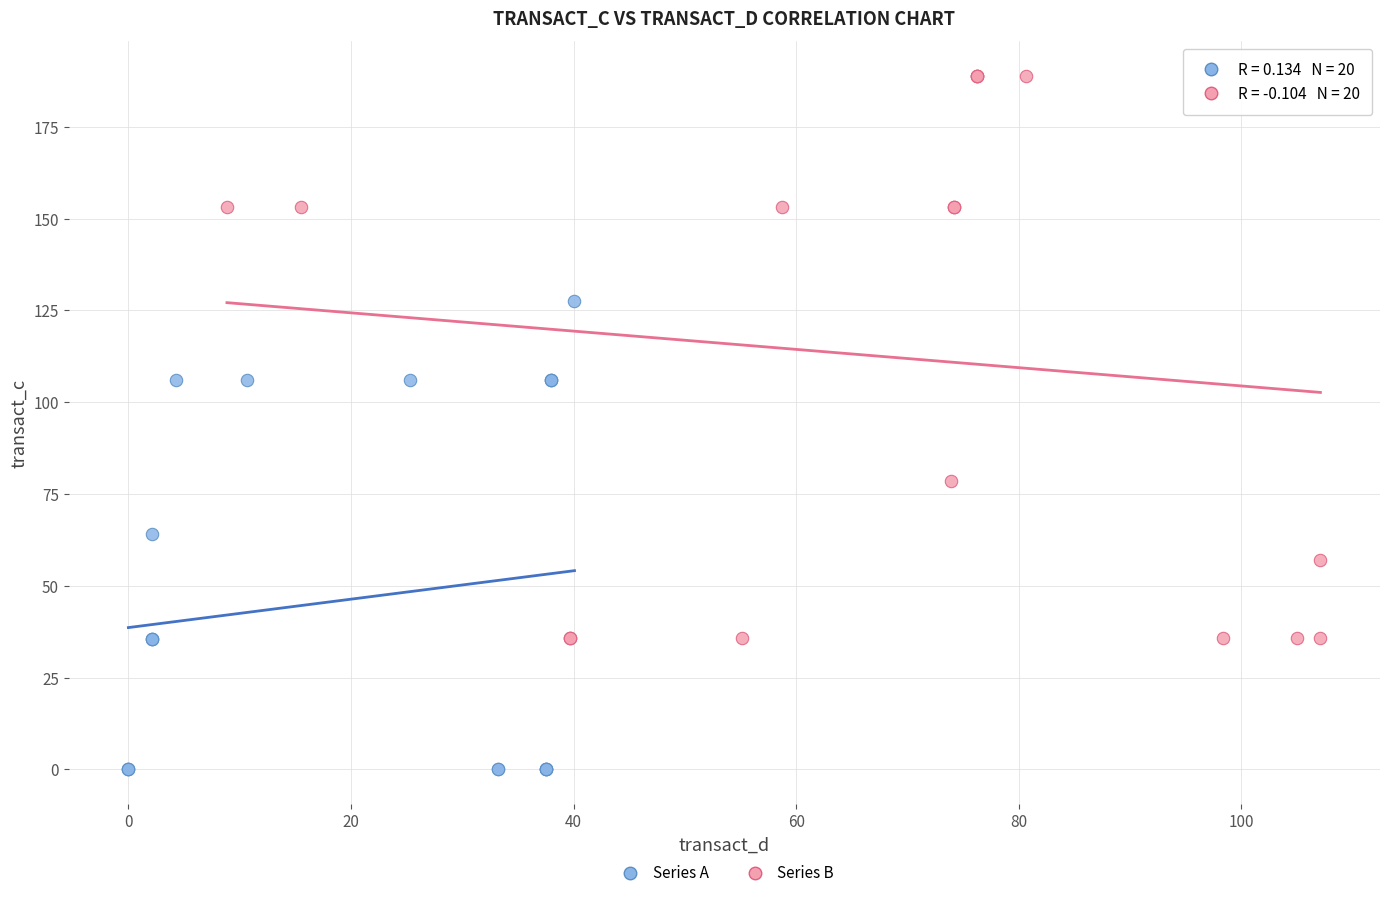

Which series contains the lowest Y value?

Series A